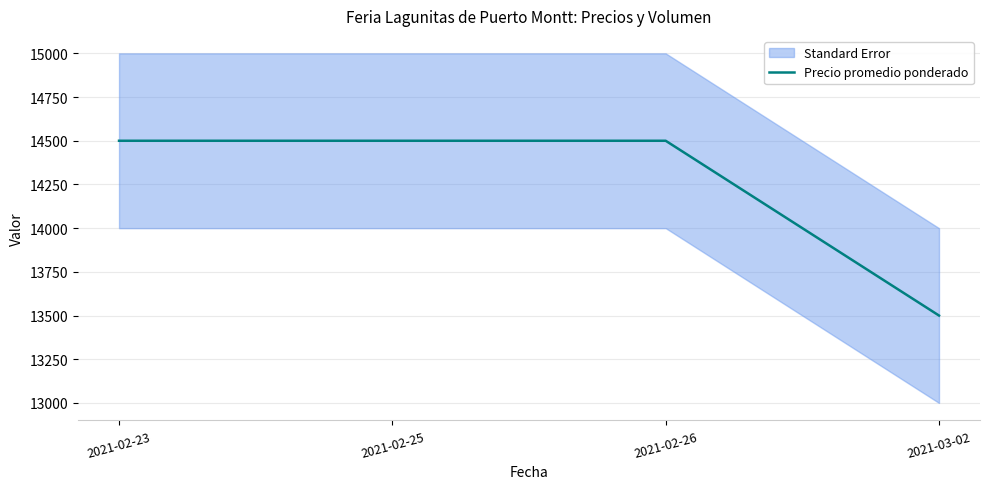

Is it true that the value at 2021-03-02 is 8545?

False